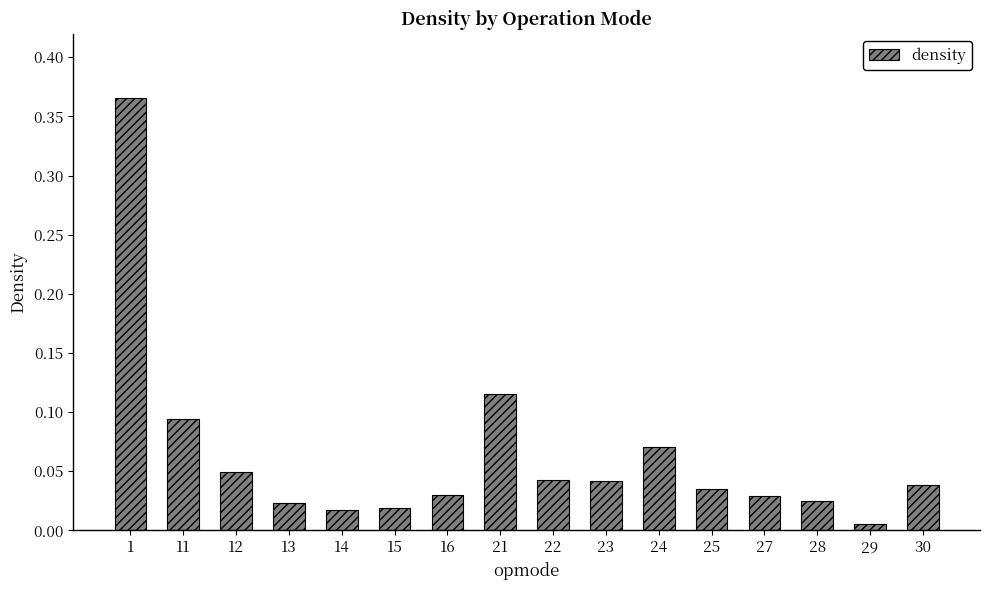

Which has a higher value, 12 or 27?

12